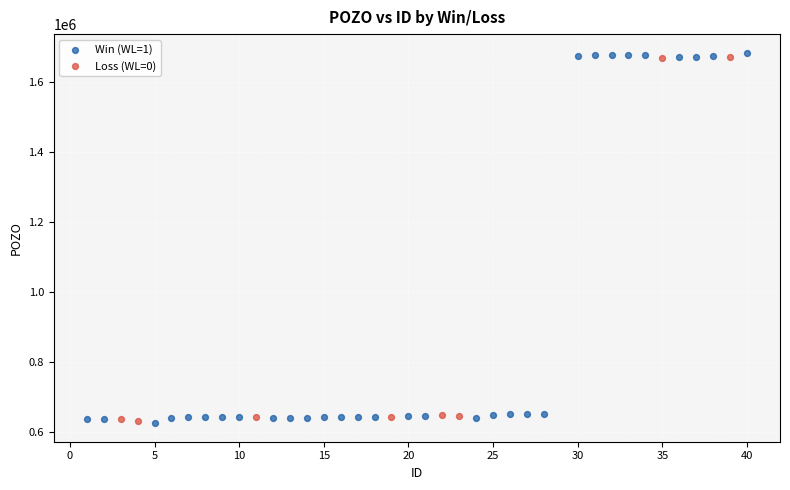

Which series has the largest Y range (max minus min)?

Win (WL=1)